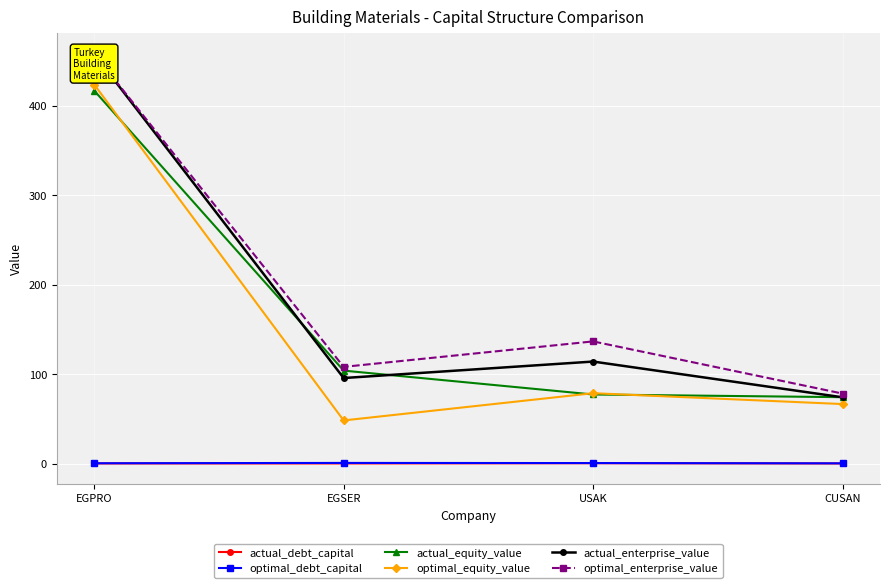

Which series has the largest total across all categories?

optimal_enterprise_value